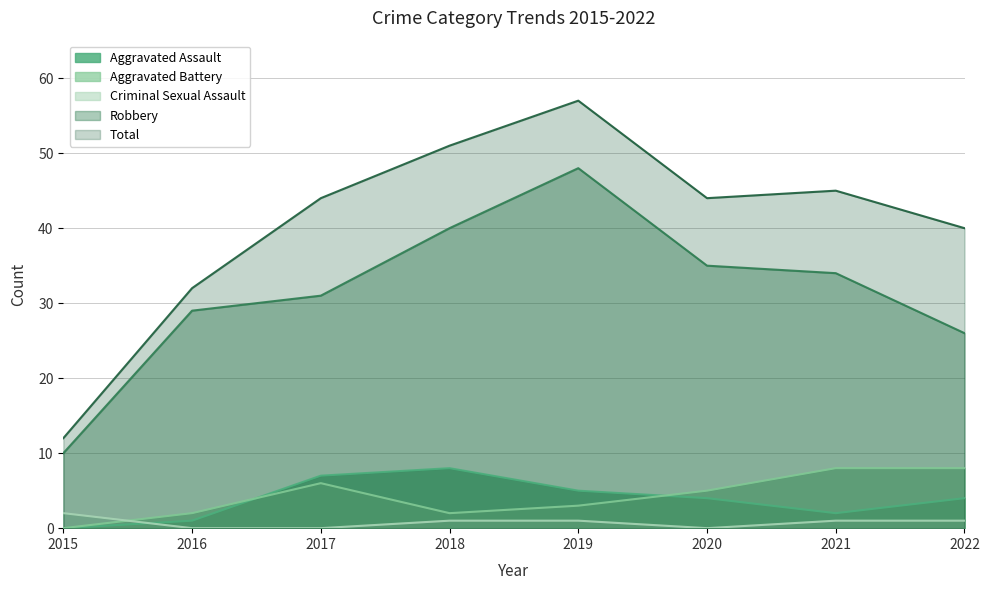

Where is Total nearest to the value 34?

2016